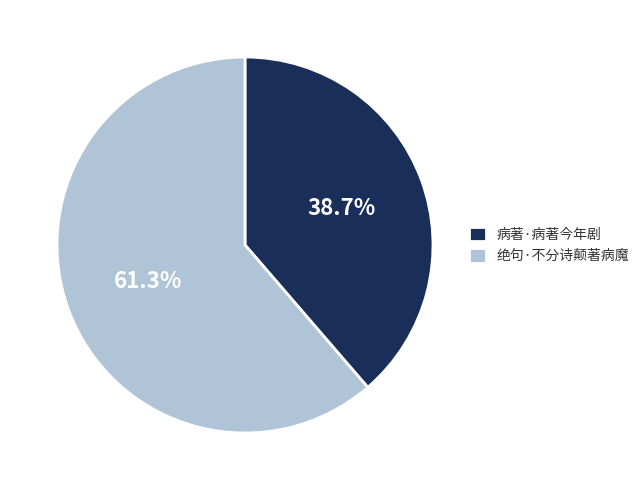

How much of the chart is everything except 绝句·不分诗颠著病魔?

38.7%